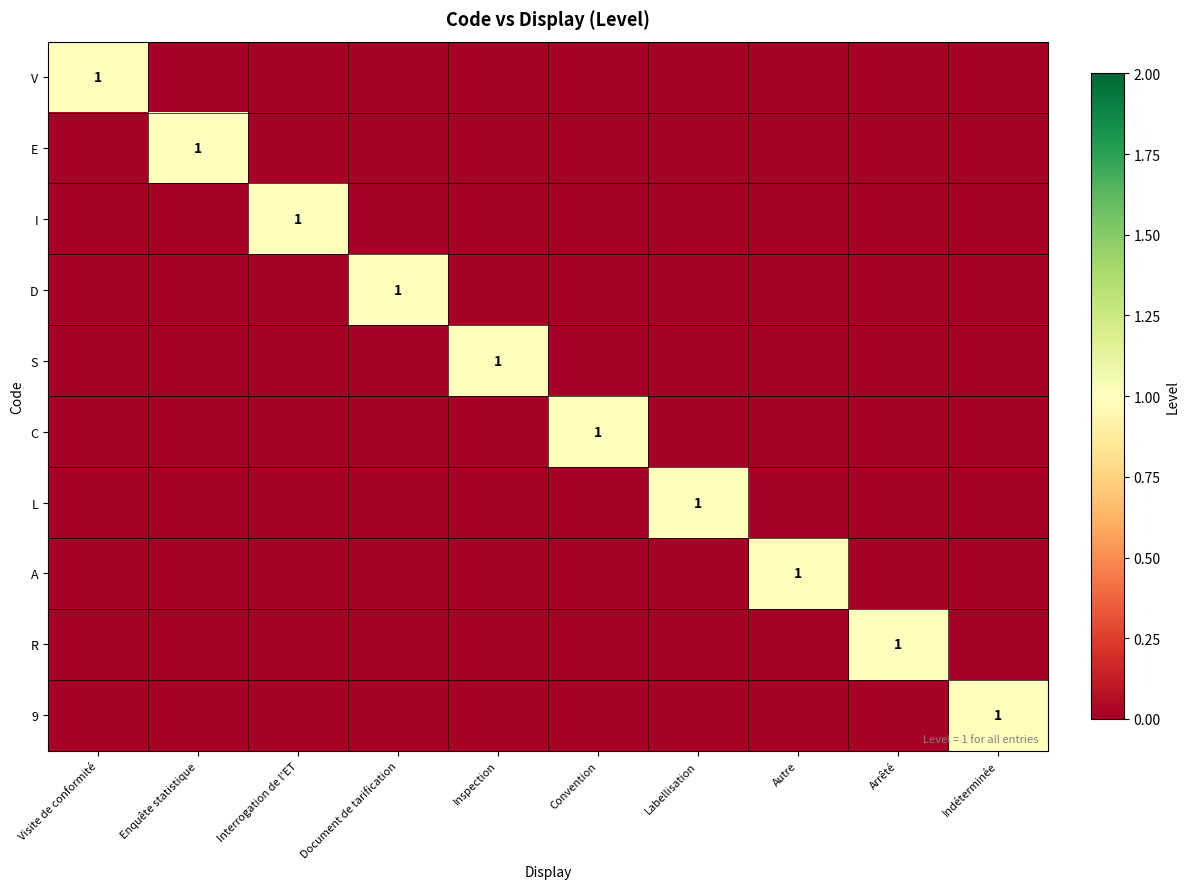

At which label does S reach its minimum?

Visite de conformité